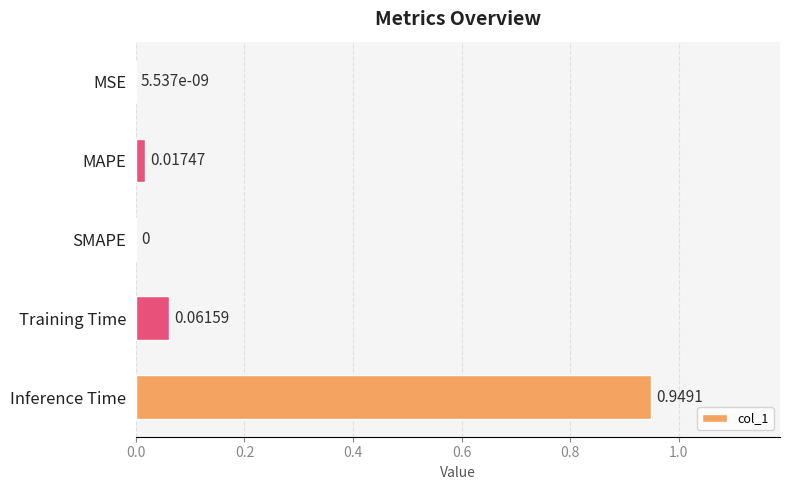

Between Inference Time and MAPE, which is larger?

Inference Time